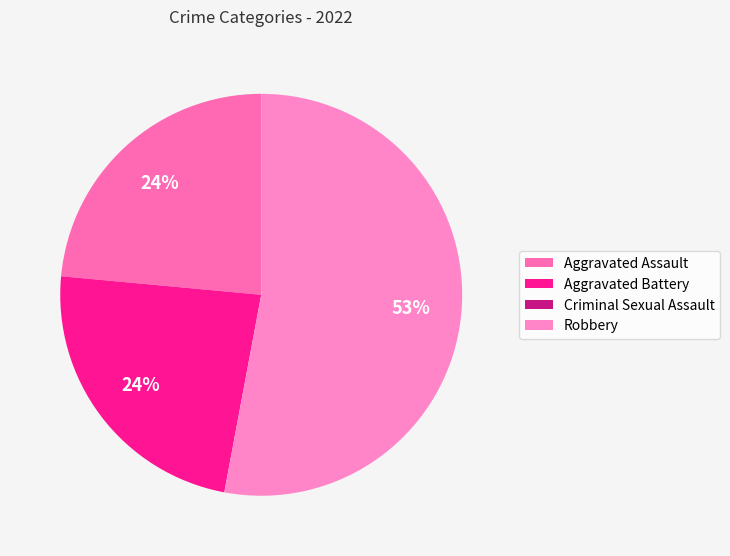

What percentage is the Robbery slice, to the nearest percent?

53%